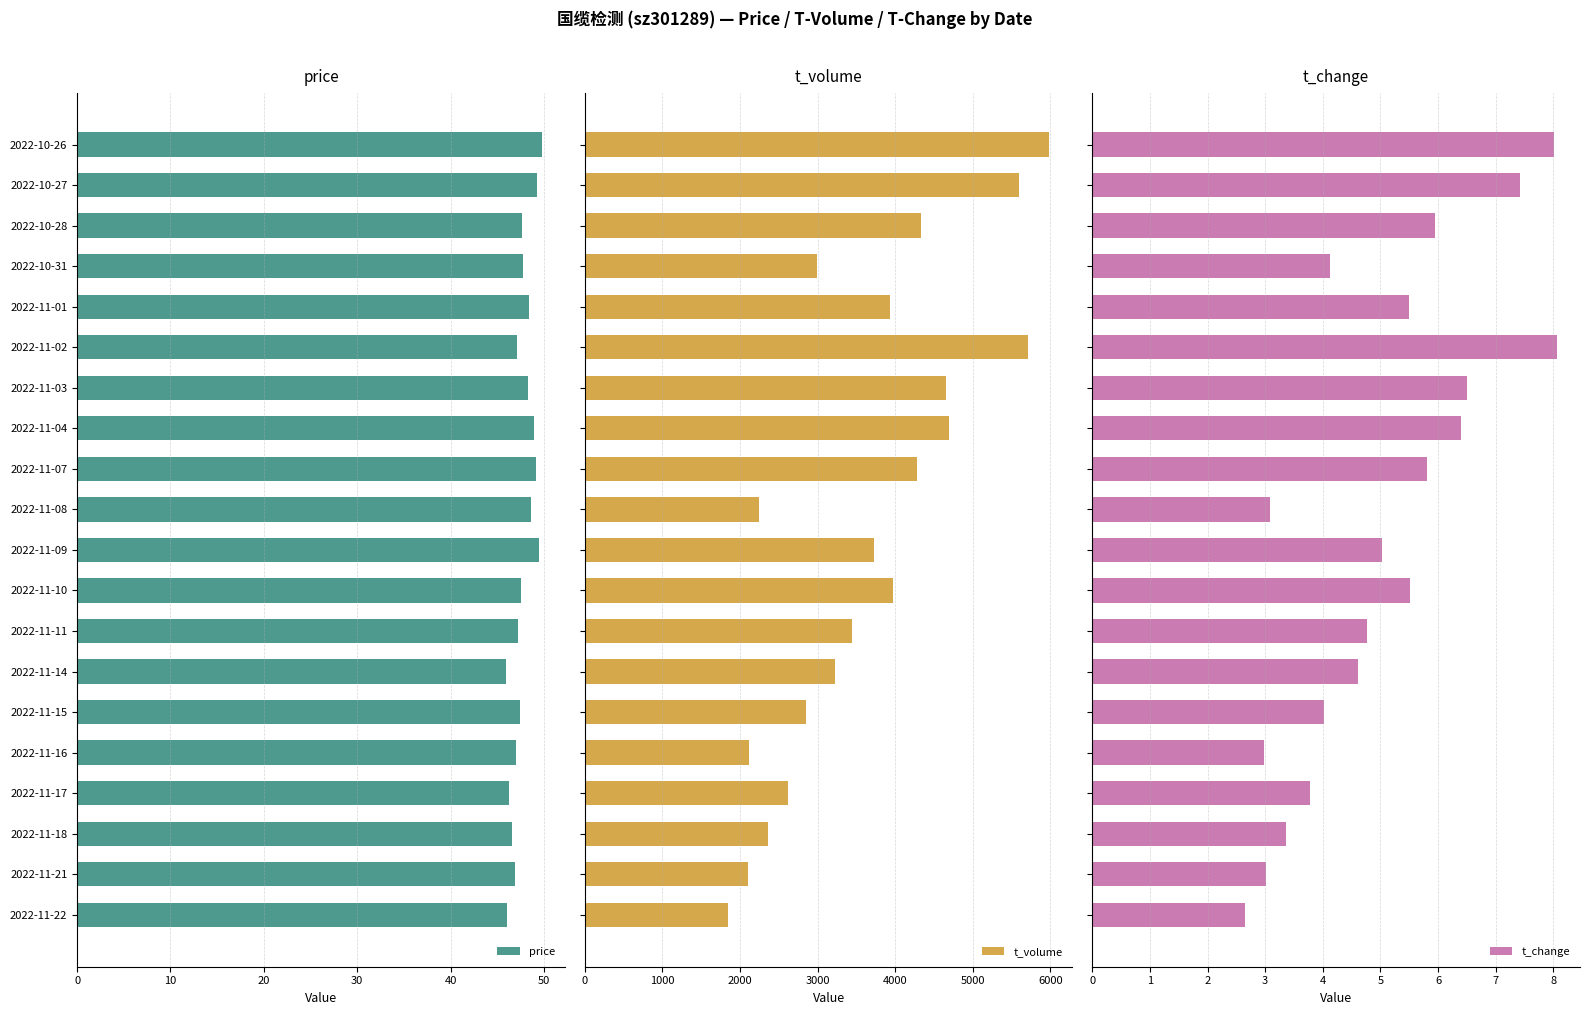

What is the minimum value shown in the chart?

2.6